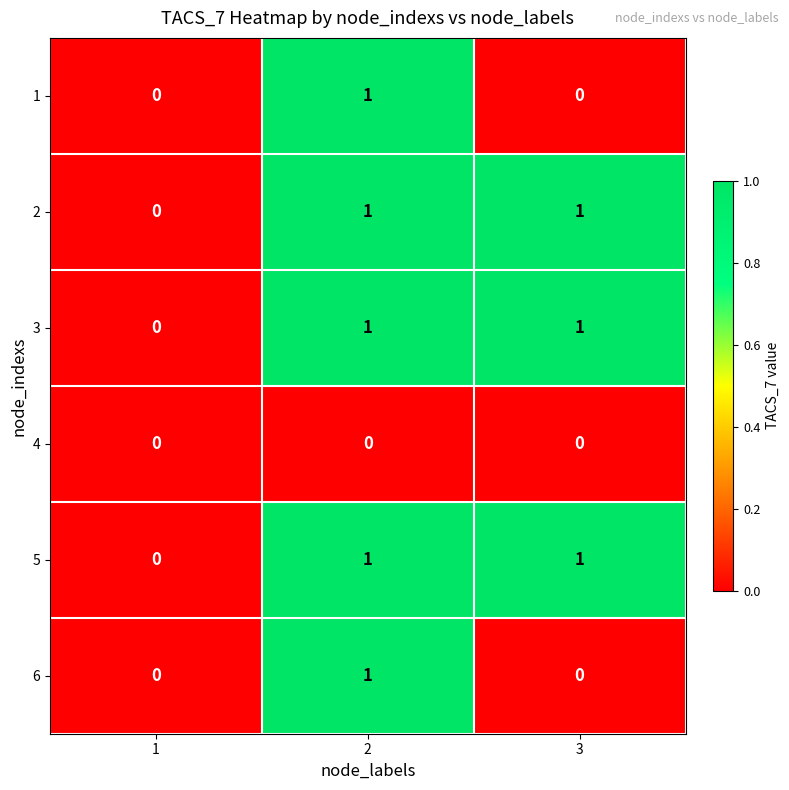

The value of 4 at 2 is 0. True or false?

True